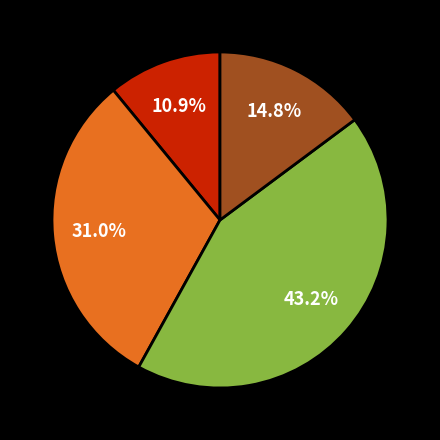

Is there a majority slice in this chart?

No